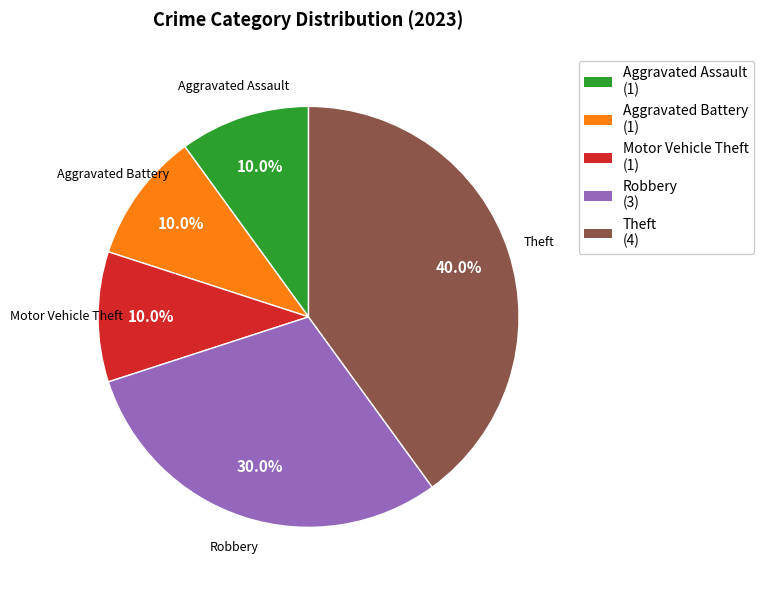

Which category has the biggest portion of the pie?

Theft (4)